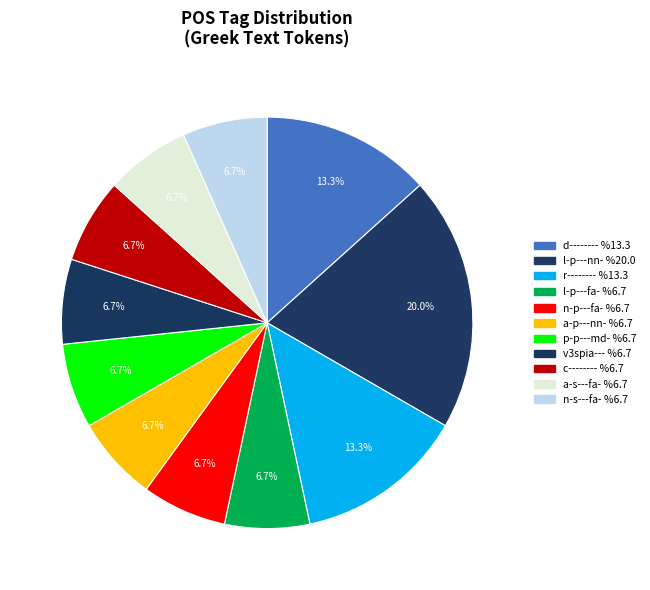

True or false: r-------- accounts for 1% of the total.

False